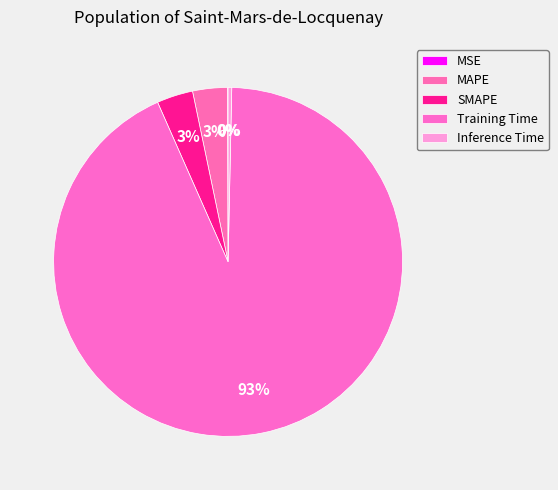

Is Training Time the majority of the pie?

Yes